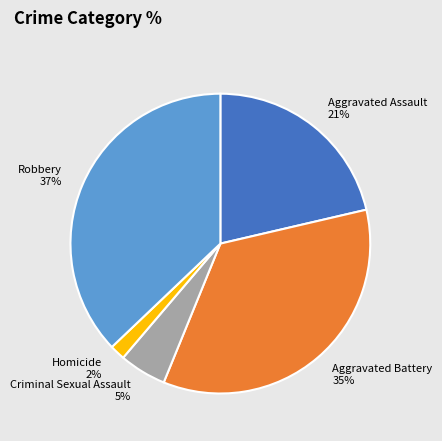

To the nearest percent, what is the average slice percentage?

20%